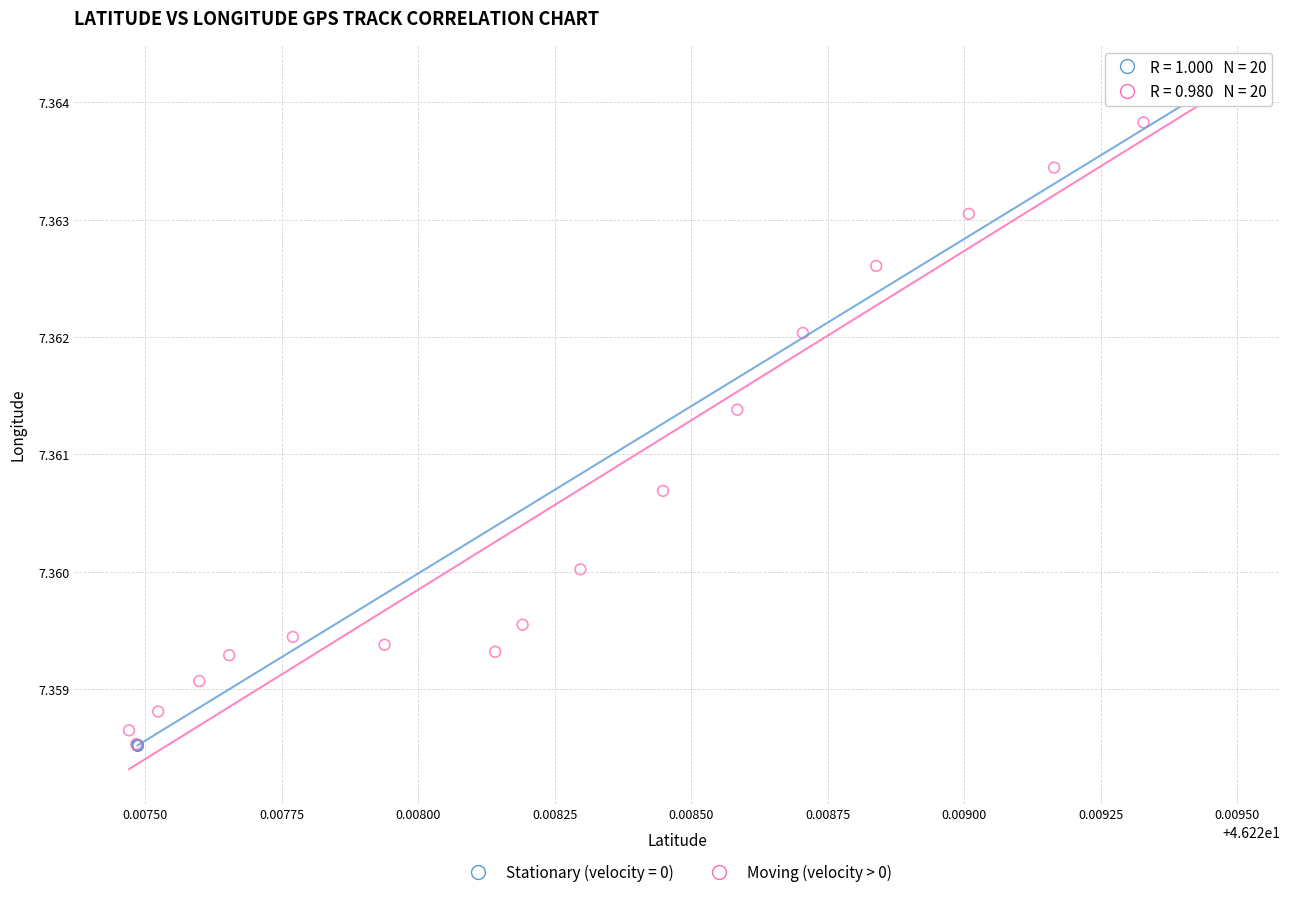

Which series has the widest spread of Y values?

Stationary (velocity = 0)